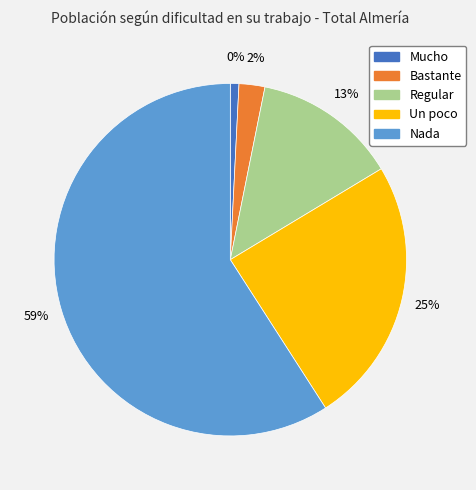

To the nearest percent, what is the average slice percentage?

20%